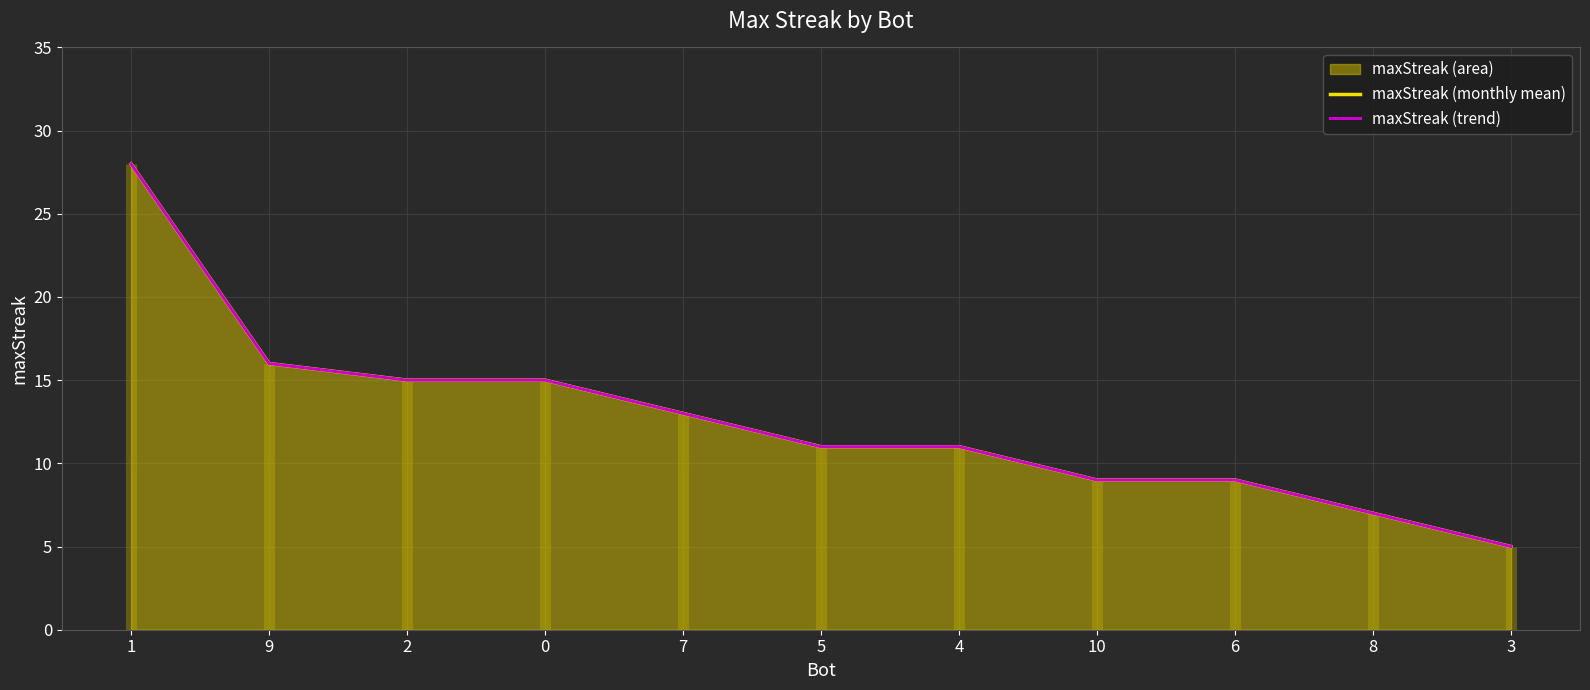

What is the label of the 3rd point from the left?

2